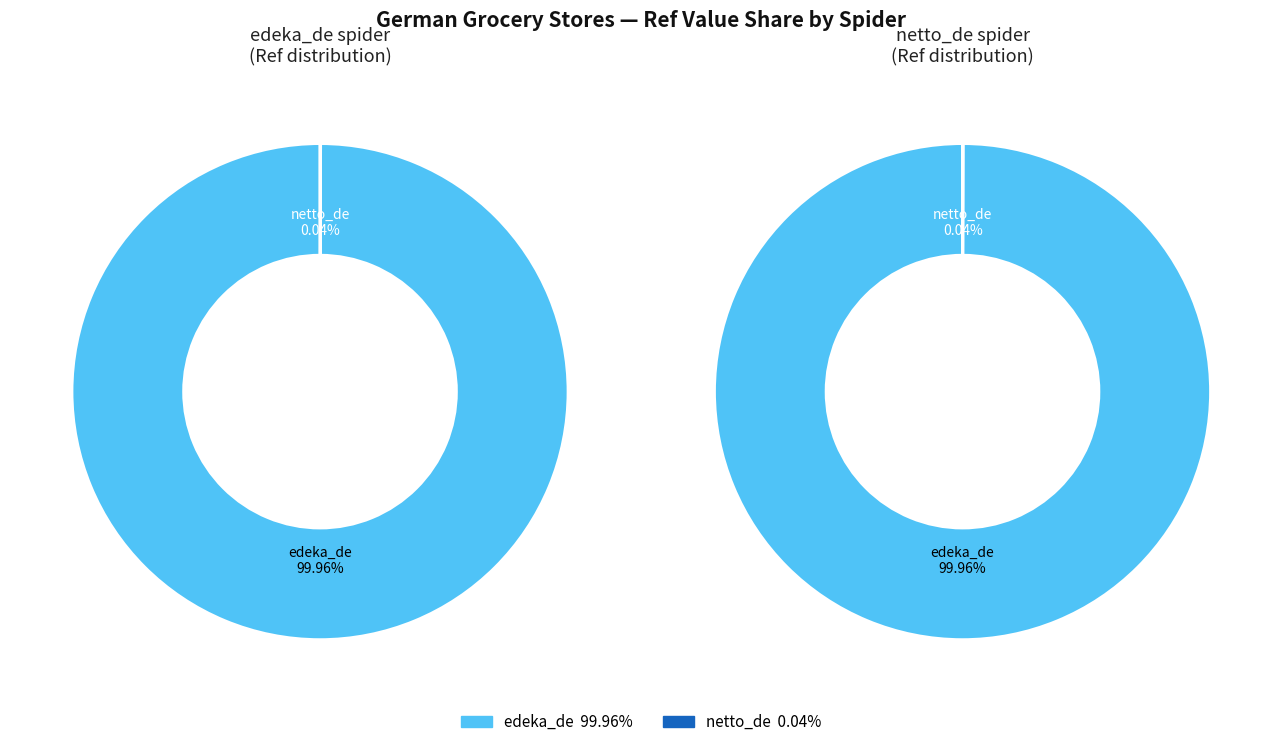

The netto_de slice represents 1% of the pie. True or false?

False